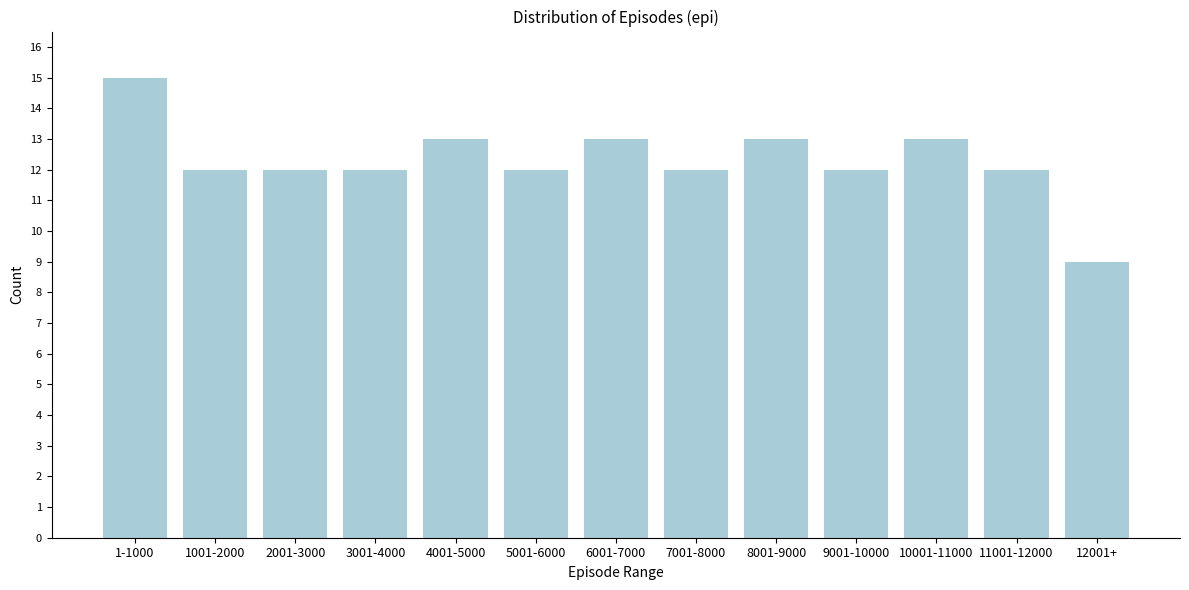

Reading left to right, transcribe all the data shown in this chart.

1-1000=15	1001-2000=12	2001-3000=12	3001-4000=12	4001-5000=13	5001-6000=12	6001-7000=13	7001-8000=12	8001-9000=13	9001-10000=12	10001-11000=13	11001-12000=12	12001+=9